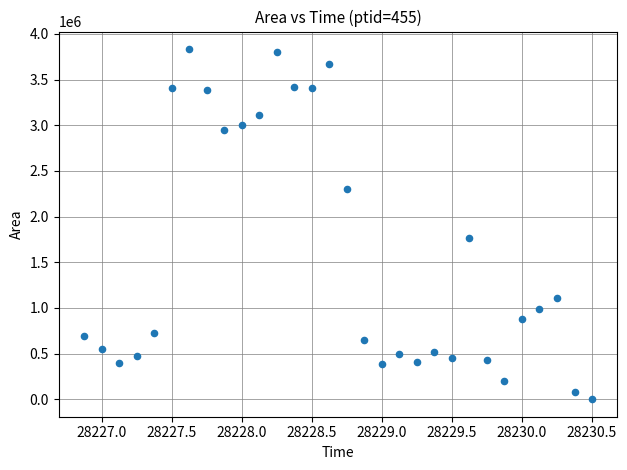

What Y value in the scatter plot is closest to 1917500?

1763125